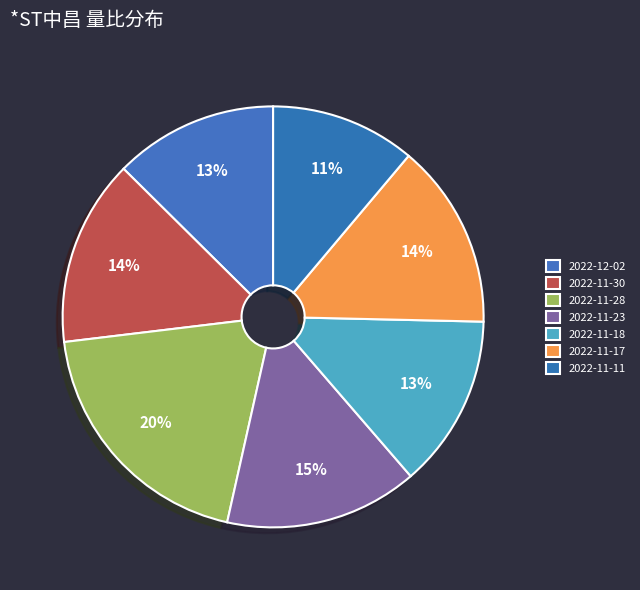

Which category has the smallest portion of the pie?

2022-11-11